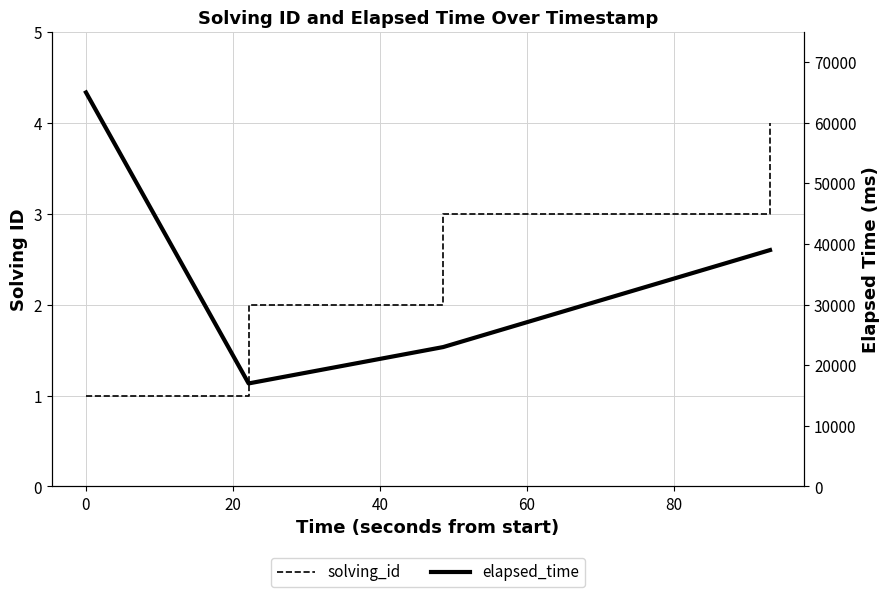

True or false: elapsed_time and solving_id cross at least once.

False